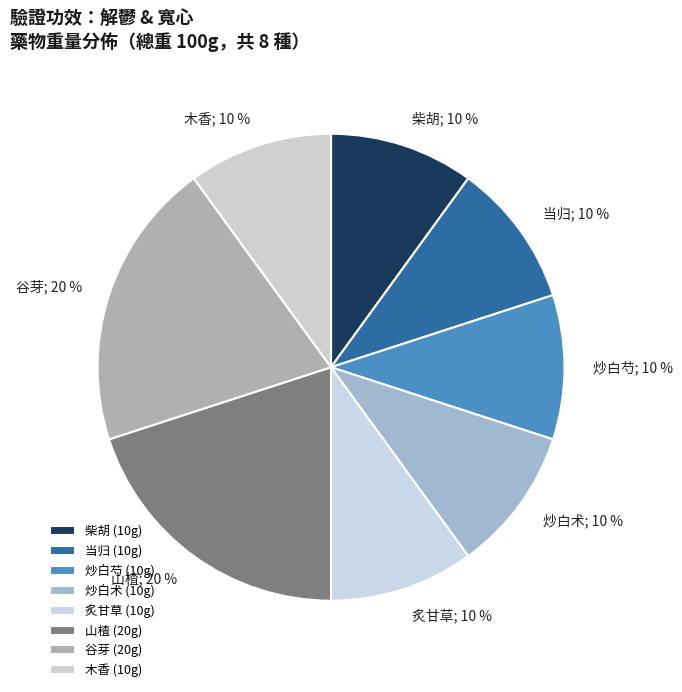

How many slices are in this pie chart?

8